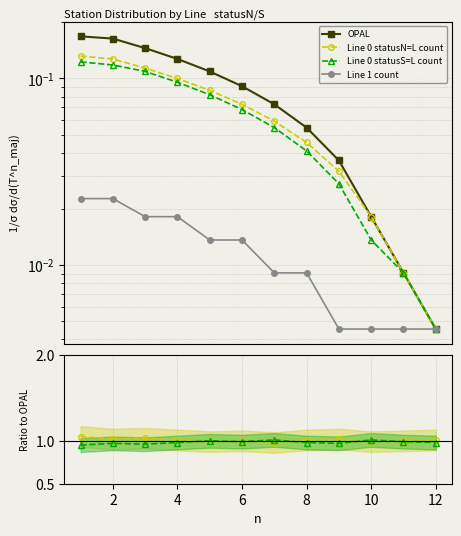

Reading left to right, transcribe all the data shown in this chart.

OPAL: 0.2	0.2	0.1	0.1	0.1	0.1	0.1	0.1	0.0	0.0	0.0	0.0
Line 0 statusN=L count: 0.1	0.1	0.1	0.1	0.1	0.1	0.1	0.0	0.0	0.0	0.0	0.0
Line 0 statusS=L count: 0.1	0.1	0.1	0.1	0.1	0.1	0.1	0.0	0.0	0.0	0.0	0.0
Line 1 count: 0.0	0.0	0.0	0.0	0.0	0.0	0.0	0.0	0.0	0.0	0.0	0.0
Line 0 statusN=L count ratio: 1.1	1.0	1.0	1.0	1.0	1.0	1.0	1.0	1.0	1.0	1.0	1.0
Line 0 statusS=L count ratio: 0.9	1.0	1.0	1.0	1.0	1.0	1.0	1.0	1.0	1.0	1.0	1.0